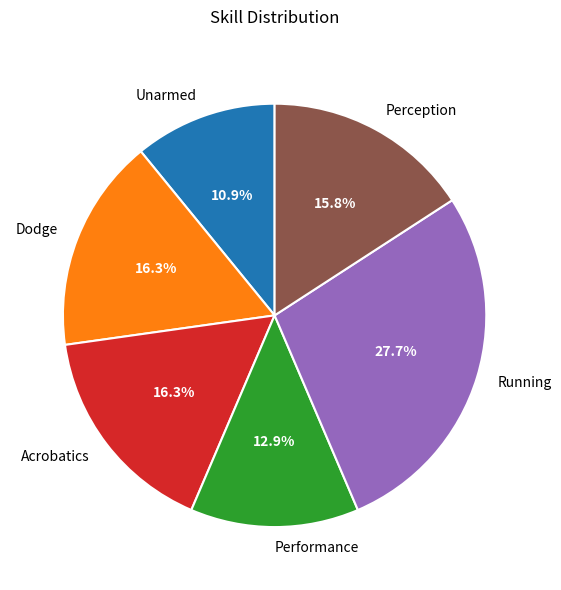

Which has a higher value, Acrobatics or Running?

Running